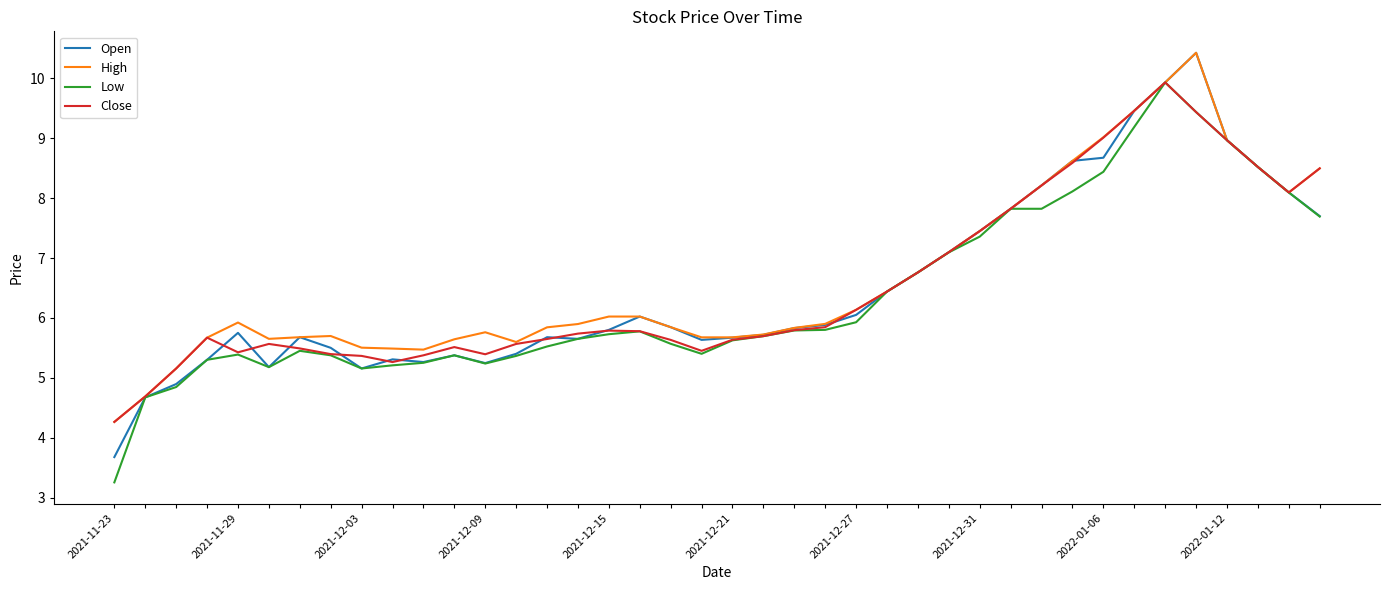

What is the minimum value for Close?

4.3